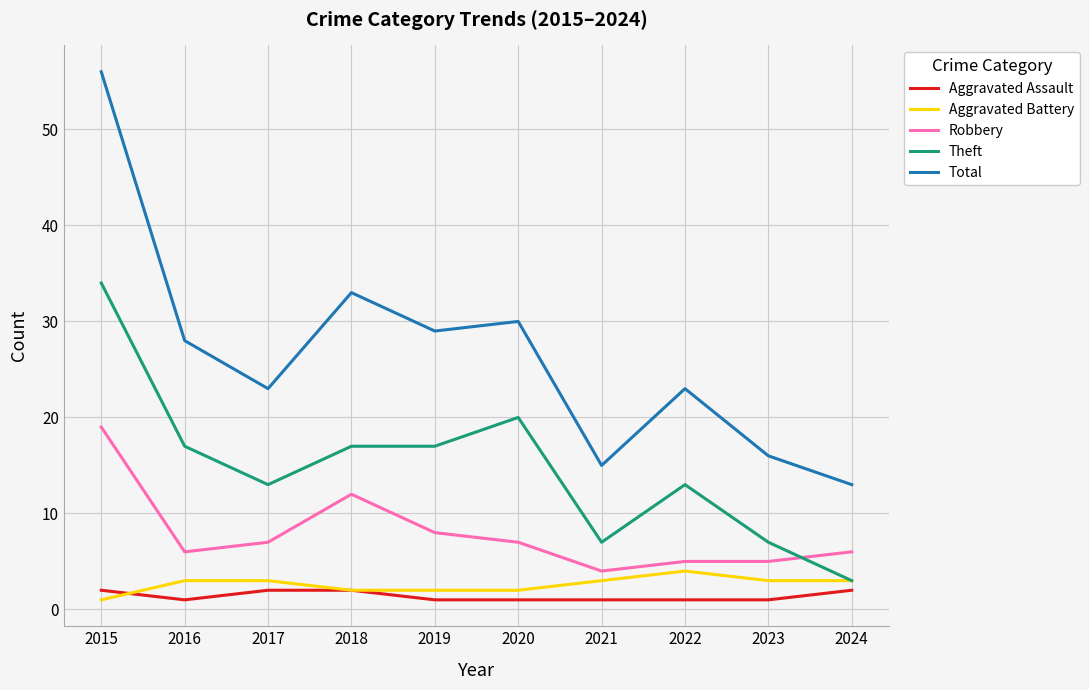

Which series changed the most between 2015 and 2024?

Total